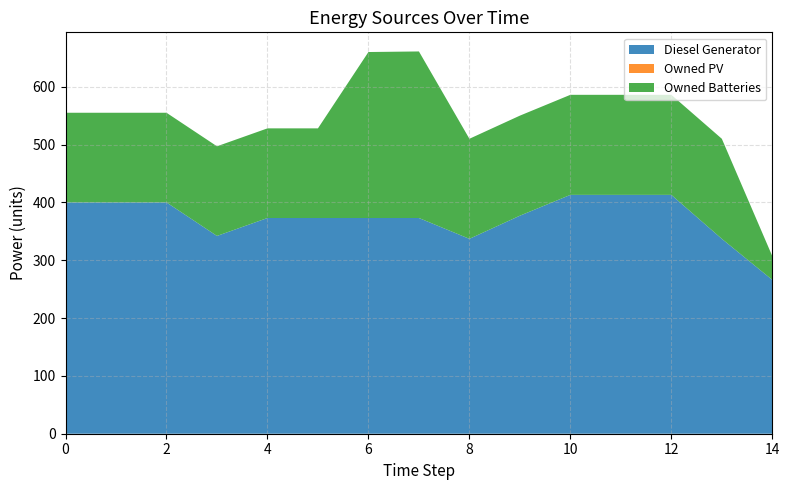

Reading left to right, extract all data points from this chart.

Diesel Generator: 0=400	1=400	2=400	3=342	4=373	5=373	6=373	7=373	8=337	9=377	10=413	11=413	12=413	13=337	14=266
Owned PV: 0=0	1=0	2=0	3=0	4=0	5=0	6=0	7=0	8=0	9=0	10=0	11=0	12=0	13=0	14=0
Owned Batteries: 0=155	1=155	2=155	3=155	4=155	5=155	6=287	7=288	8=173	9=173	10=173	11=173	12=173	13=173	14=41